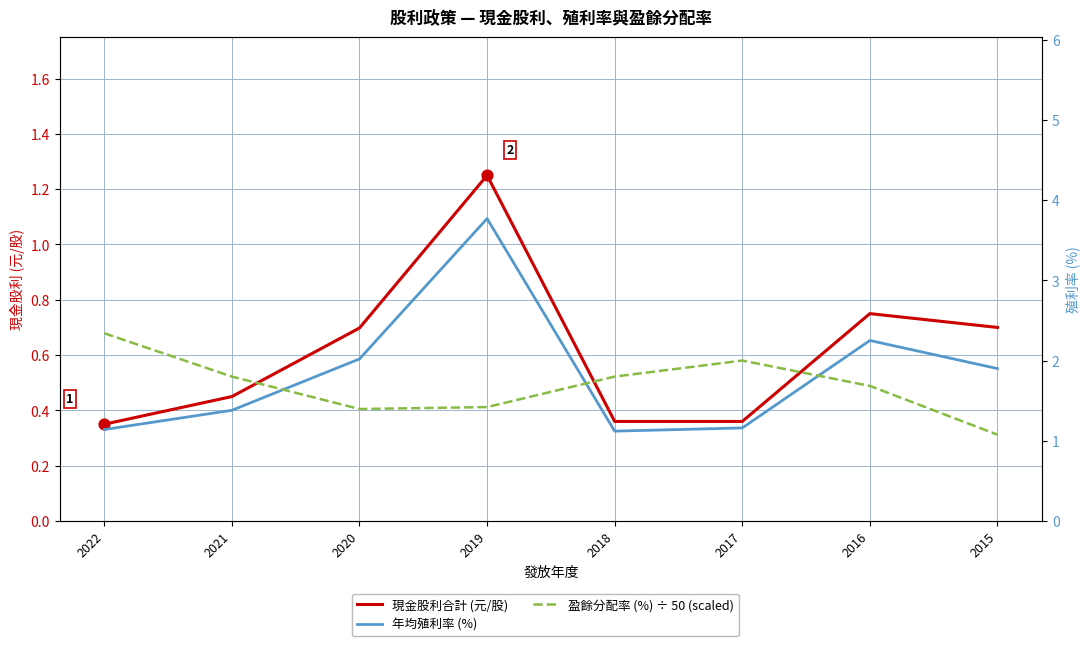

At which category is the sum across all series the highest?

2019